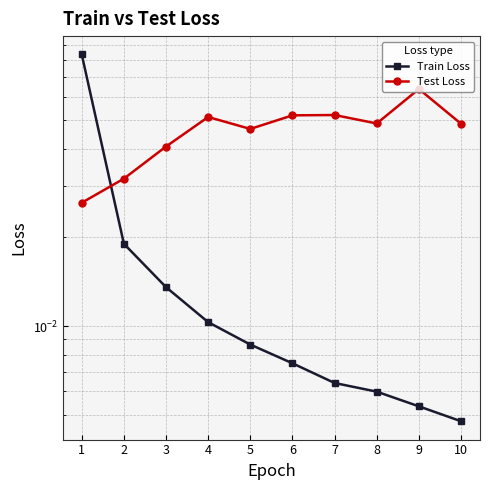

What are all the series names shown in the legend?

Train Loss, Test Loss